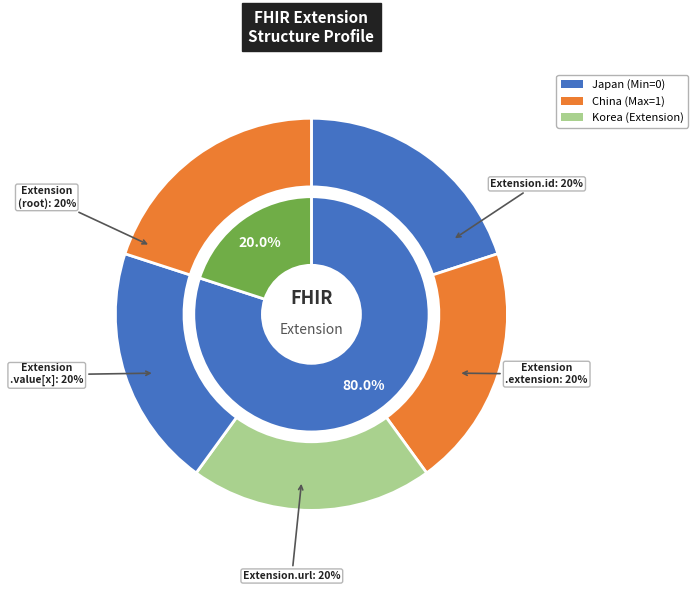

Rank the categories by value from highest to lowest.

Extension.url, Extension, Extension.id, Extension.extension, Extension.value[x]